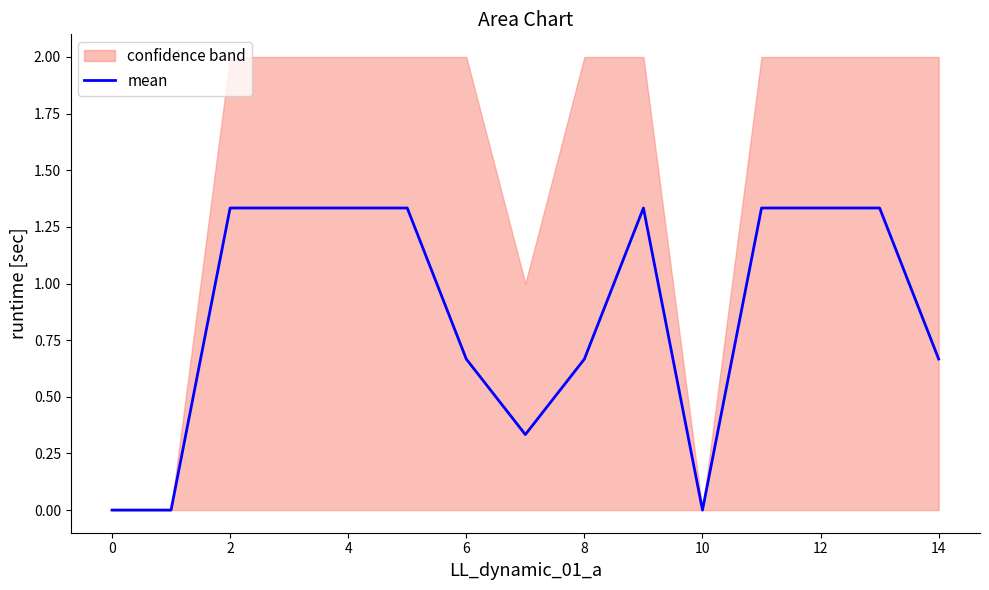

What is the average value?

0.9